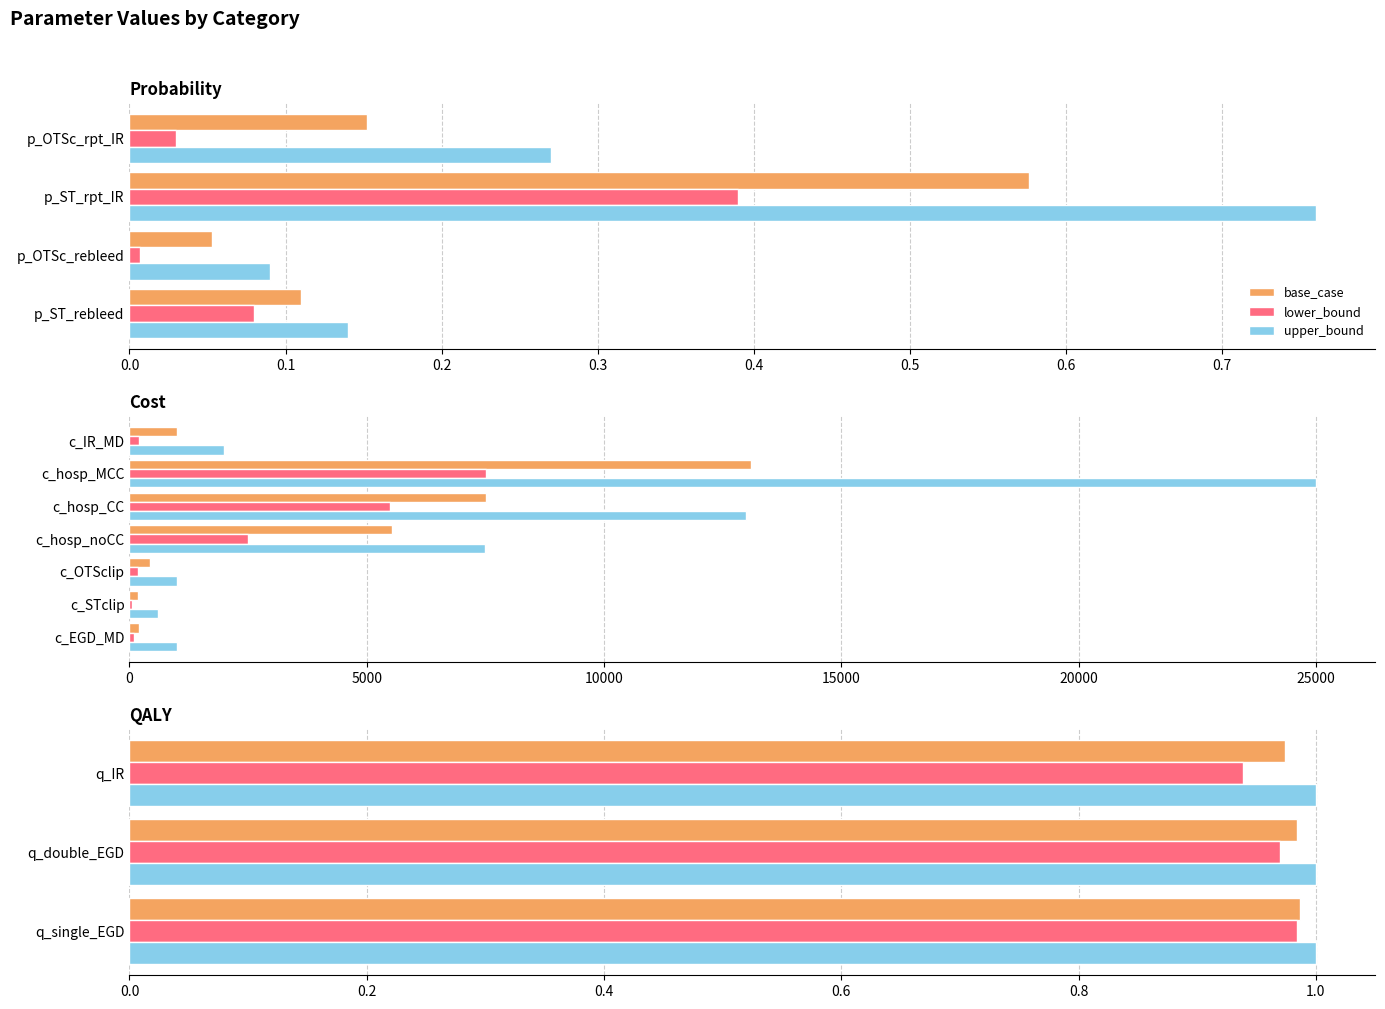

How many groups of bars are there?

3